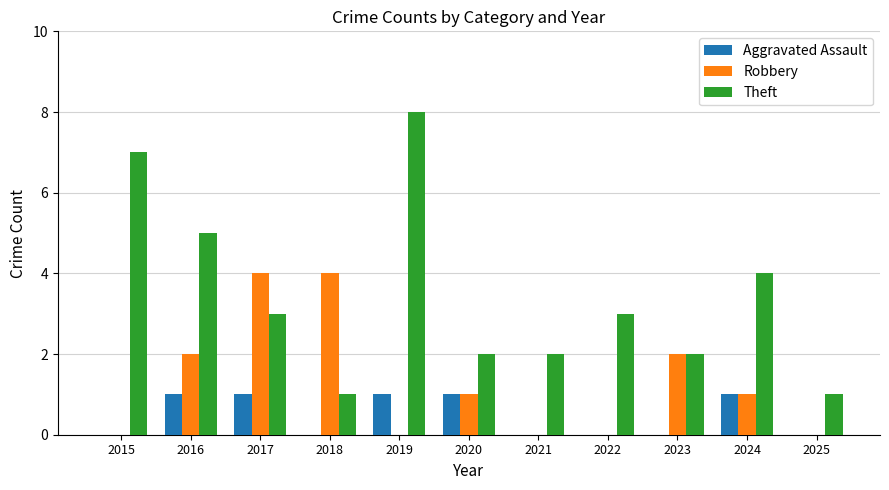

What are all the series names shown in the legend?

Aggravated Assault, Robbery, Theft